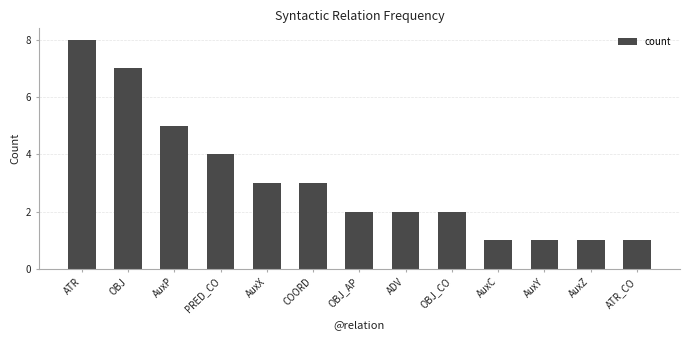

What is the label of the 8th bar from the right?

COORD